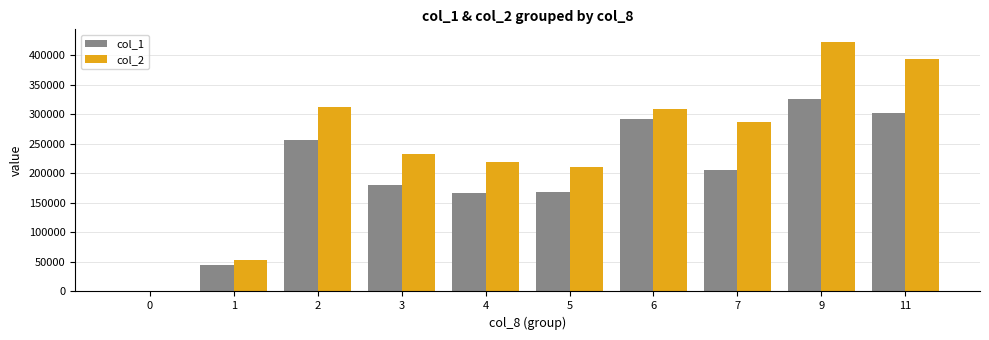

Between 4 and 9, which series saw the biggest shift?

col_2